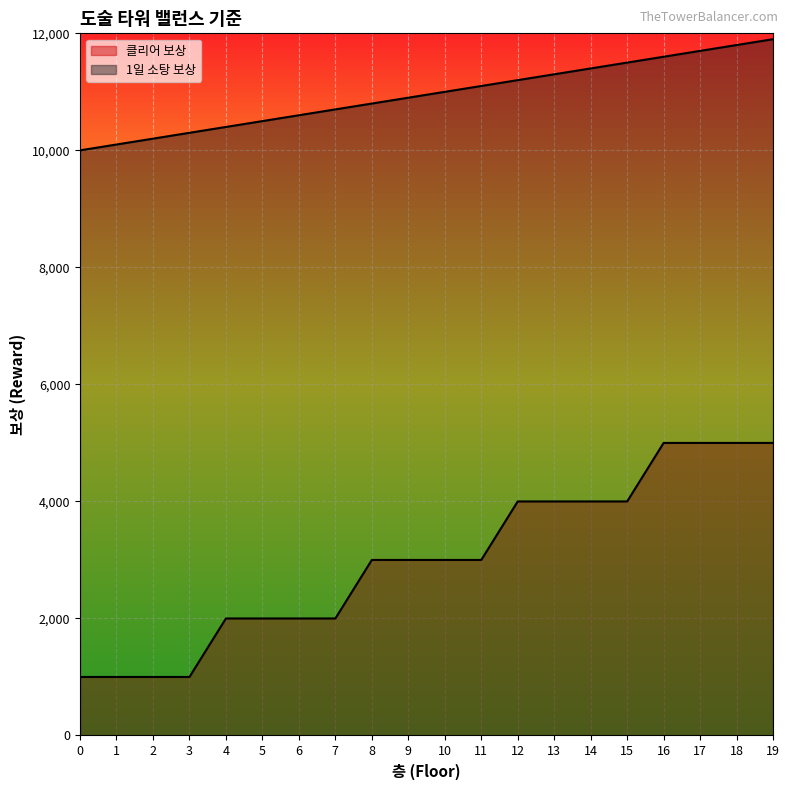

True or false: 클리어 보상 and 1일 소탕 보상 intersect in this chart.

False